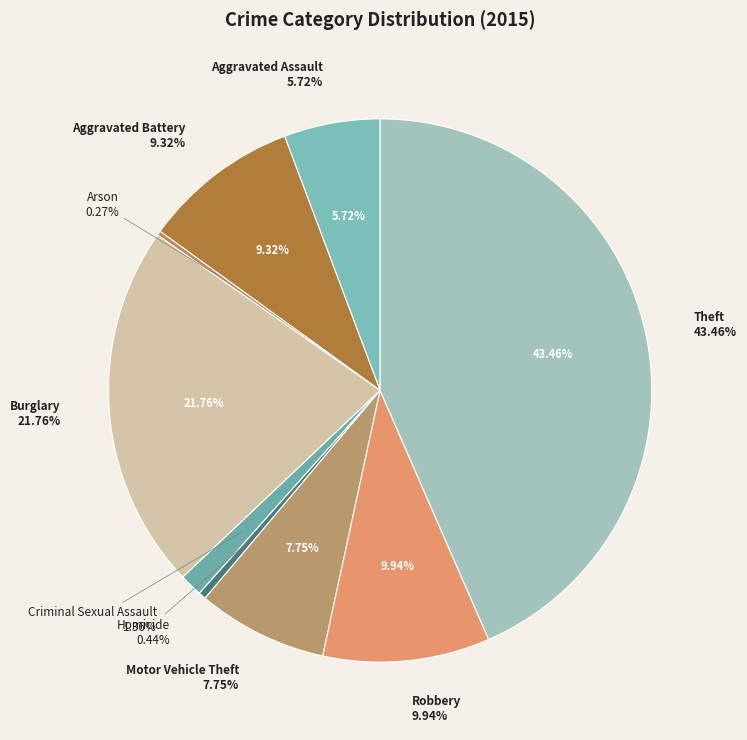

Count the number of slices in the pie.

9